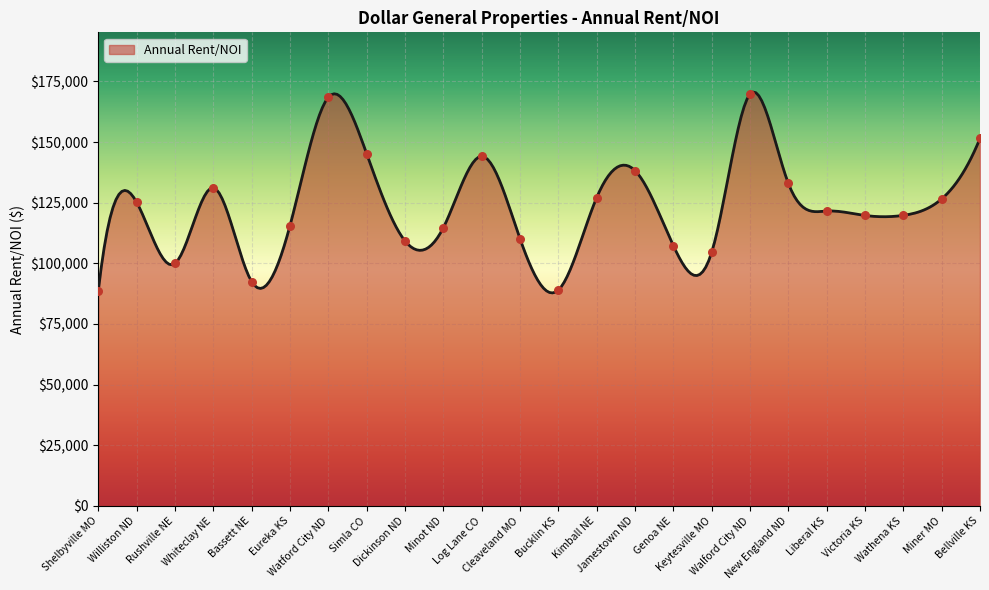

What is the smallest value displayed?

87801.1